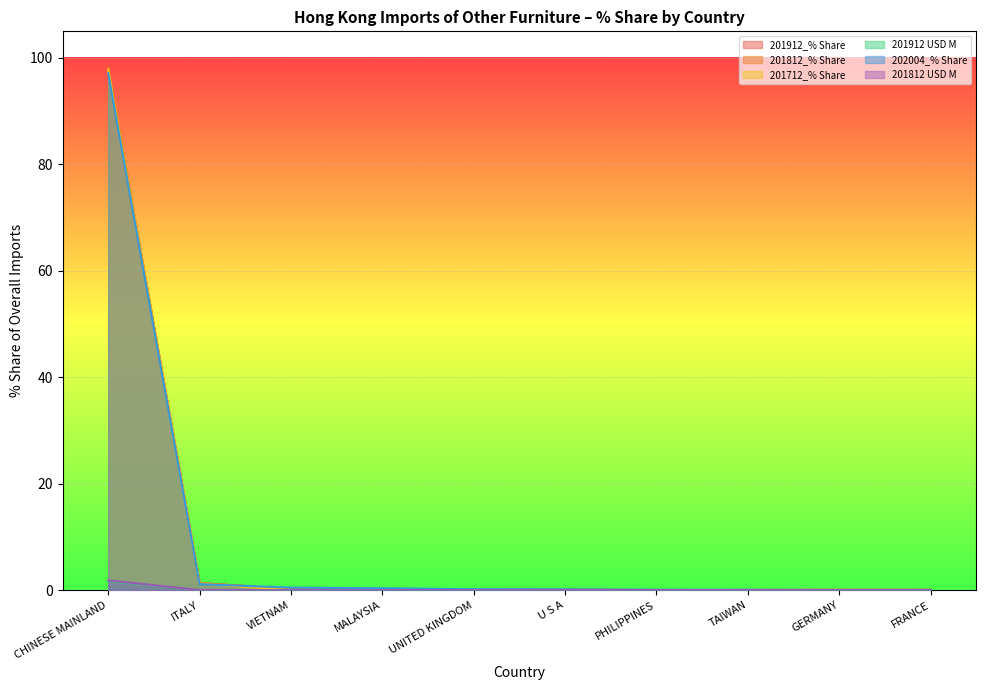

Where is 201912 USD M nearest to the value 0?

PHILIPPINES